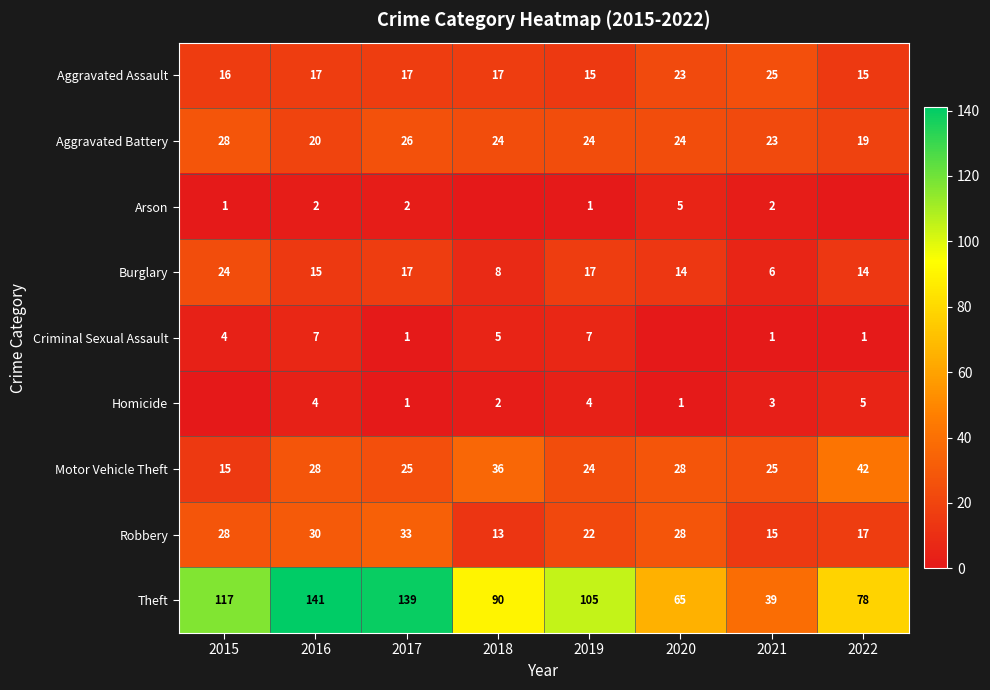

Is the value of Theft at 2020 greater than the value of Aggravated Battery at 2018?

Yes